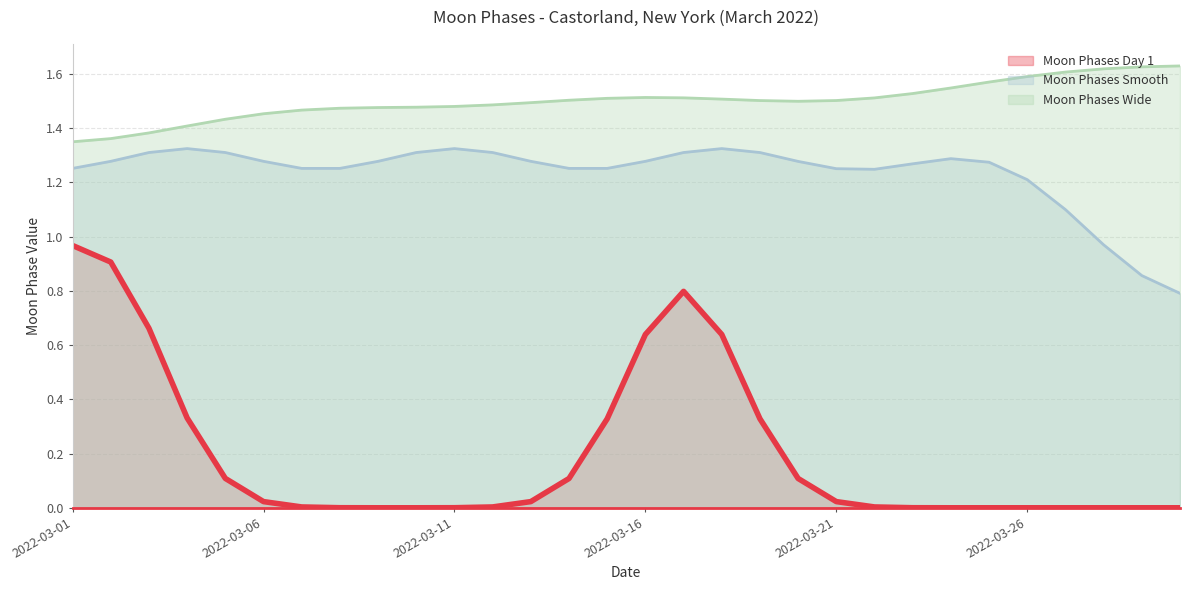

What are all the series names shown in the legend?

Moon Phases Day 1, Moon Phases Smooth, Moon Phases Wide